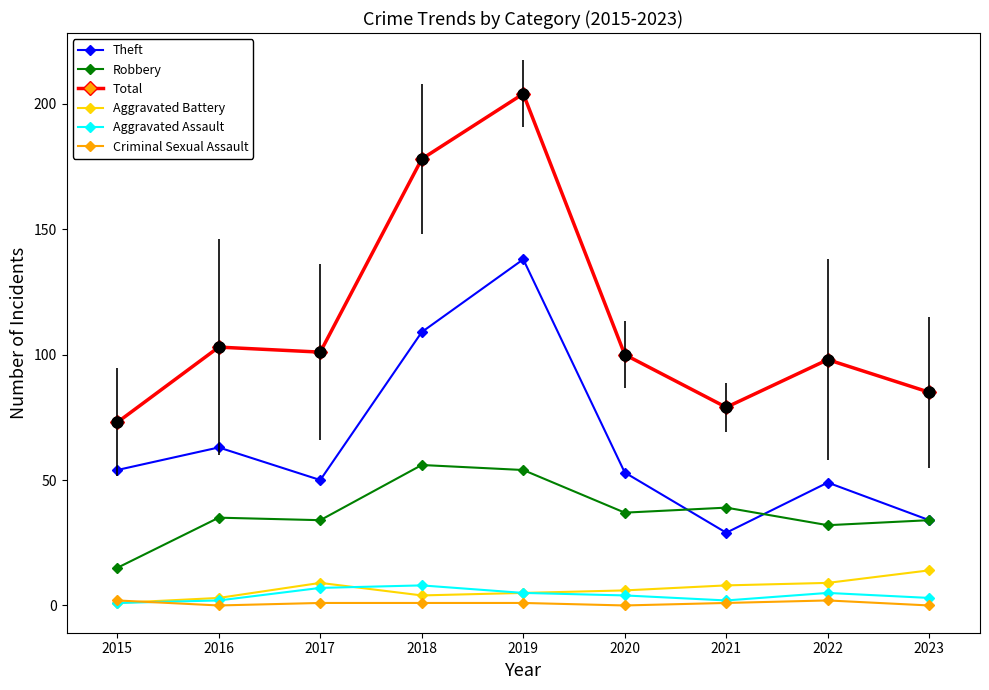

In Robbery, how many points are higher than both neighbors (excluding endpoints)?

3